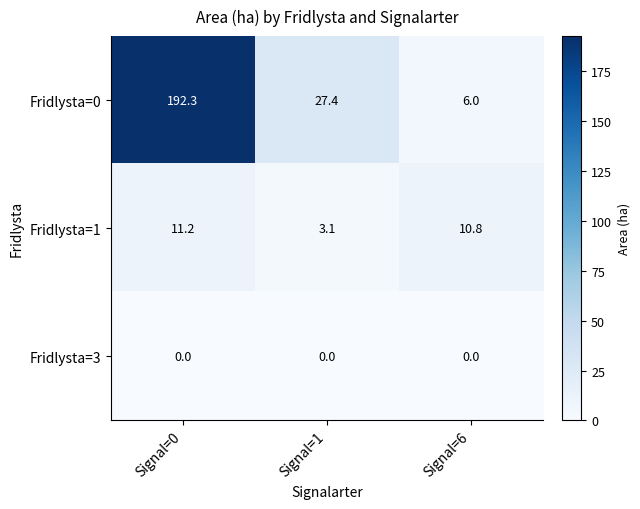

At which category is the sum across all series the highest?

Signal=0